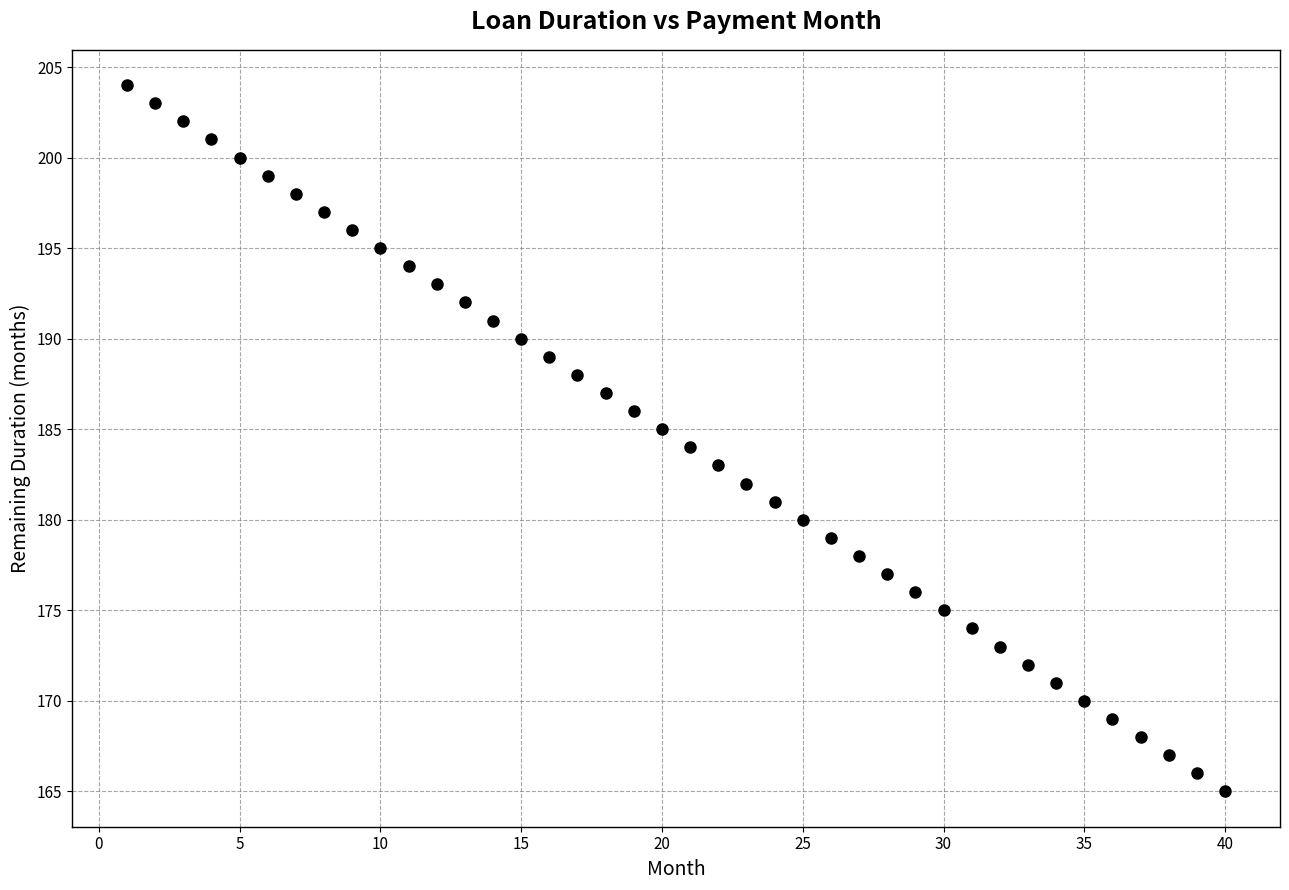

What is the range of Y values (max minus min)?

39